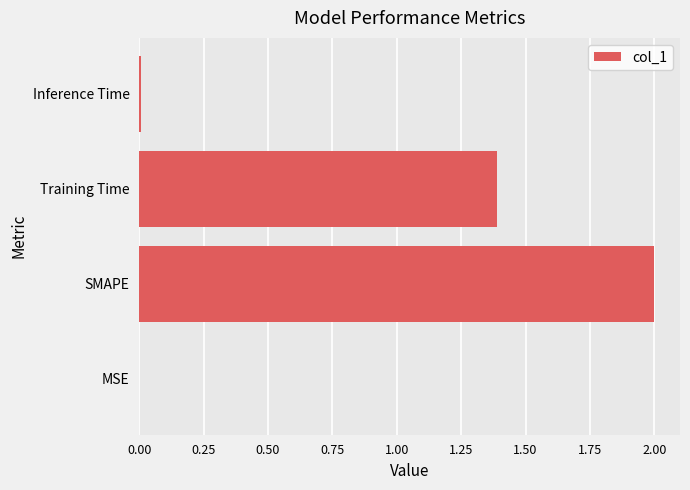

Count the number of values greater than 1.

2